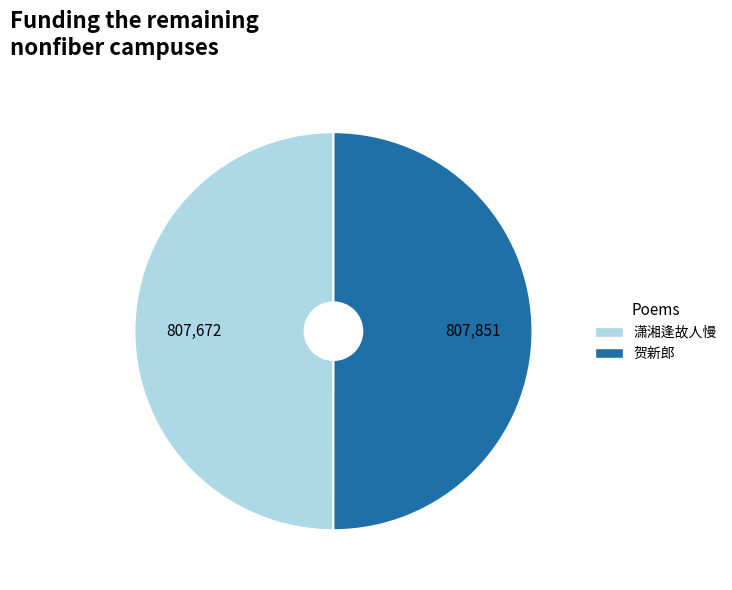

Combined, do 潇湘逢故人慢 and 贺新郎 account for over 50%?

Yes